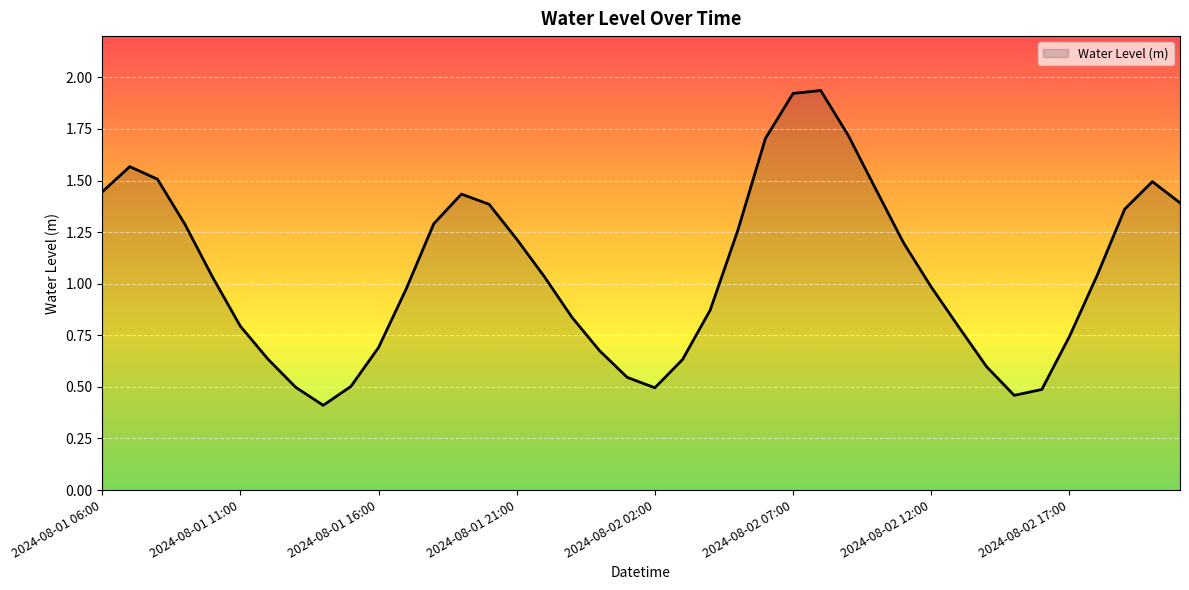

What is the smallest value displayed?

0.4